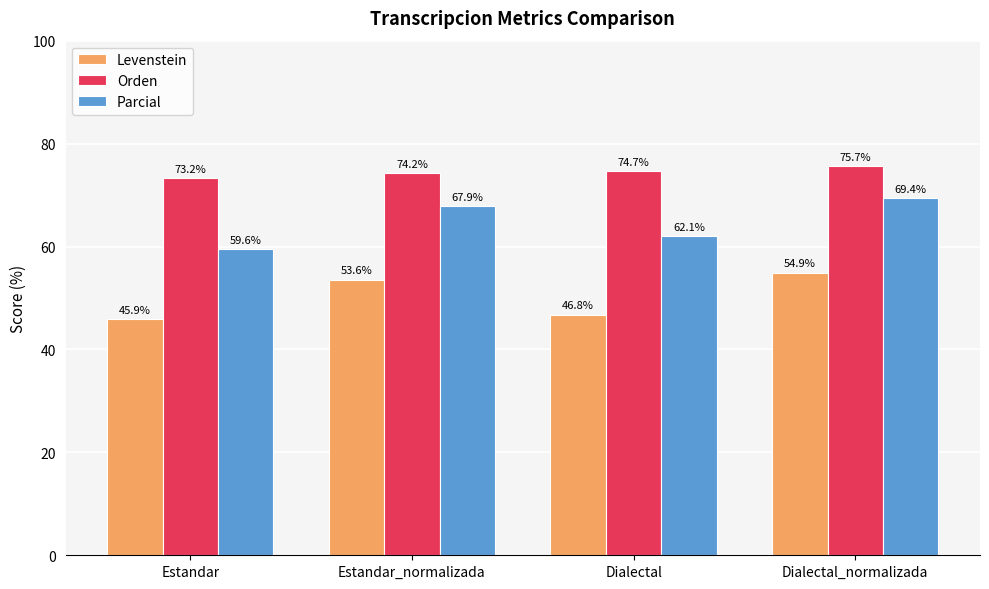

Count the number of data series in this chart.

3